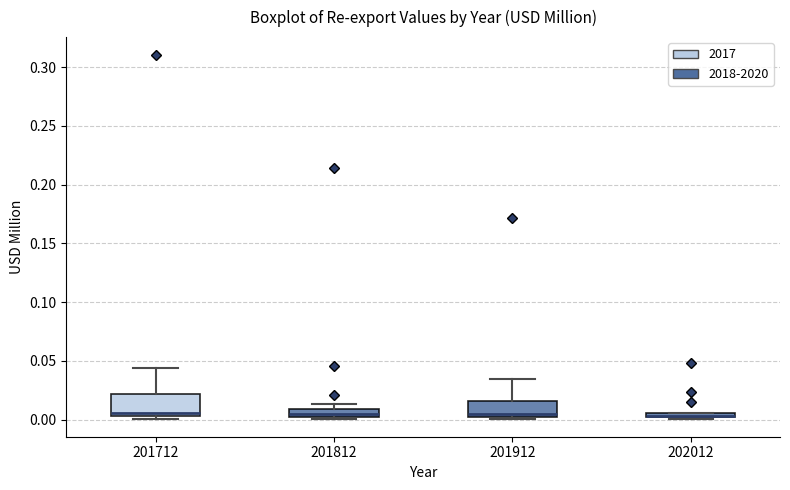

Which box is the tallest, from its lower edge to its upper edge?

201712